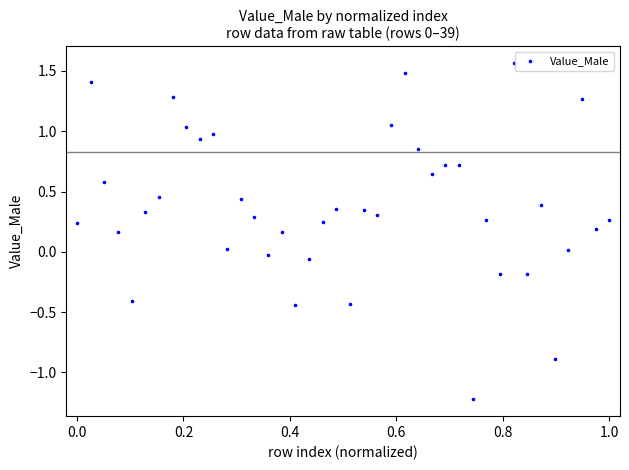

What is the range of Y values (max minus min)?

2.8